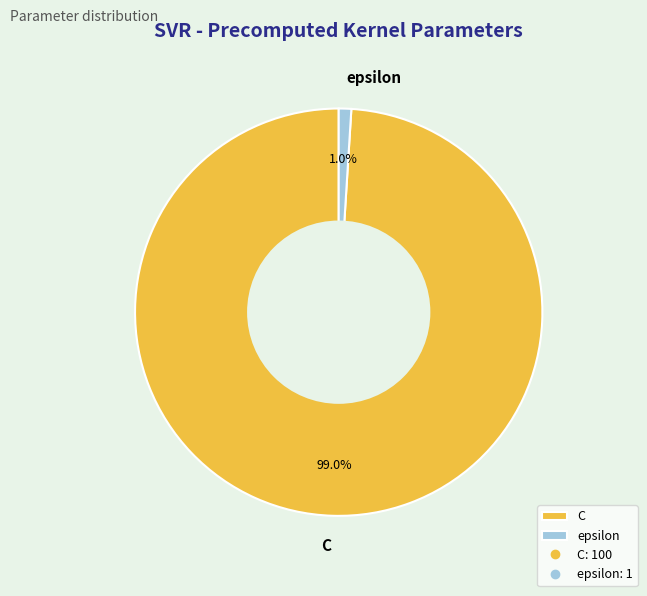

To the nearest percent, what is the difference between the largest and smallest slice percentages?

98%